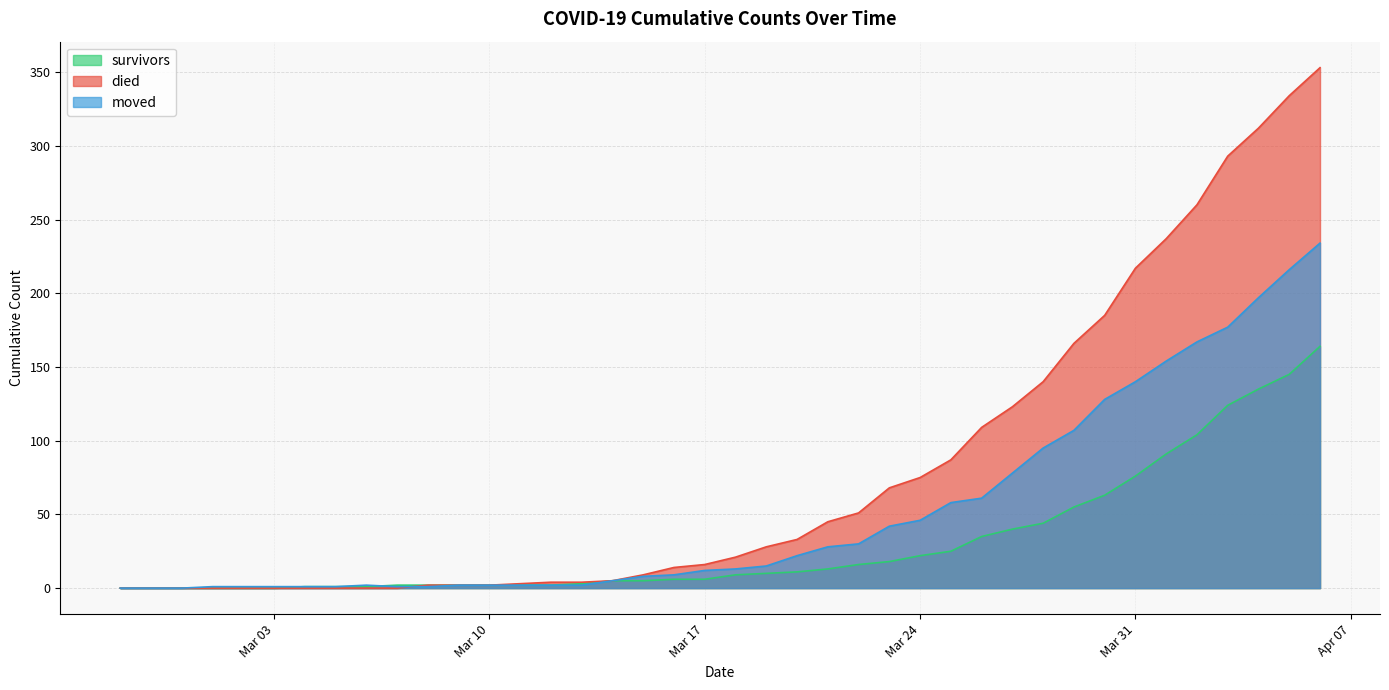

The died series shows 81 at 2020-03-27. True or false?

False